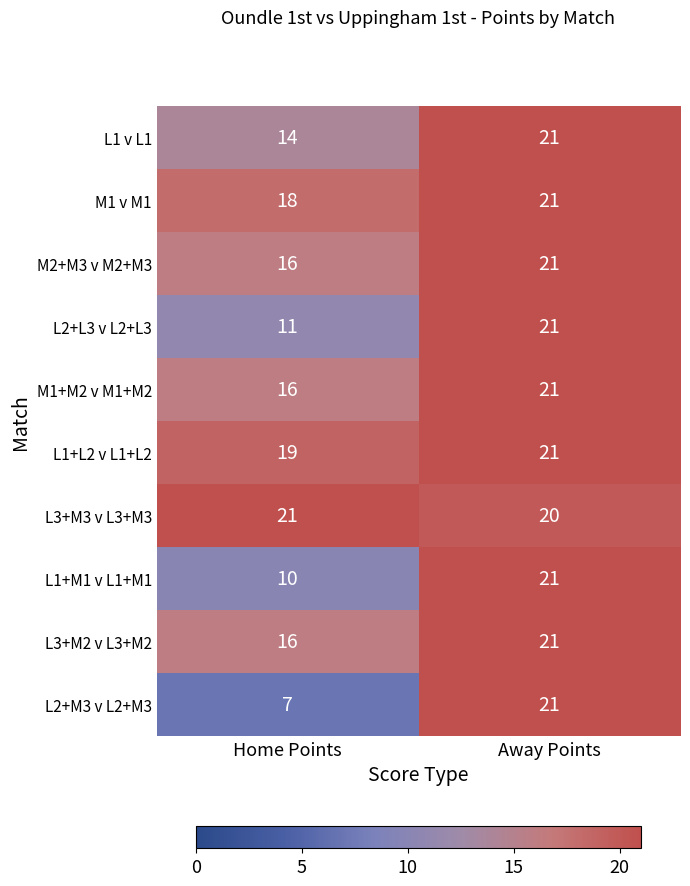

How many data points does each series have?

2